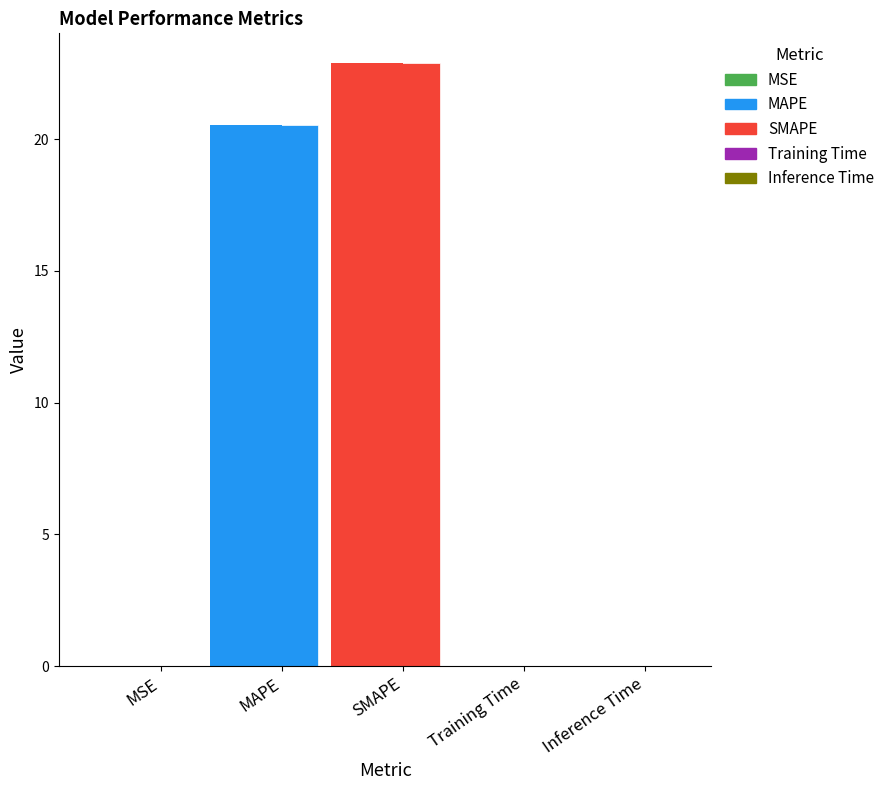

Which has a higher value, MSE or MAPE?

MAPE